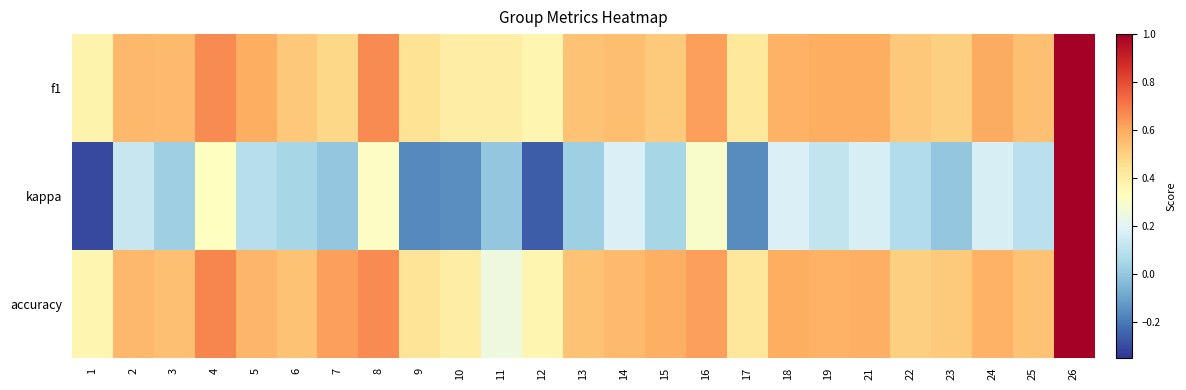

Which series has the largest total across all categories?

accuracy